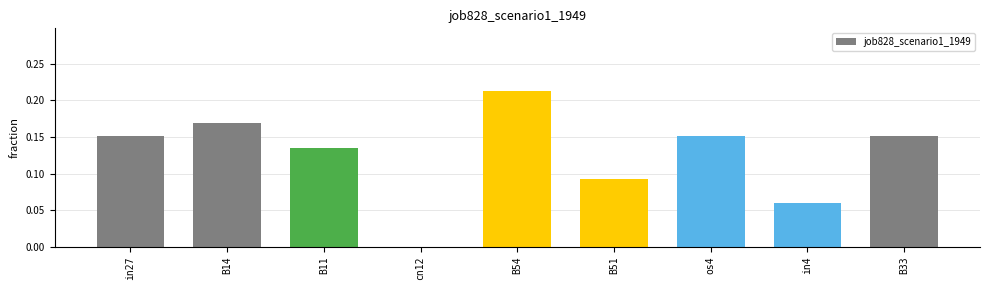

What is the sum of all values?

1.1